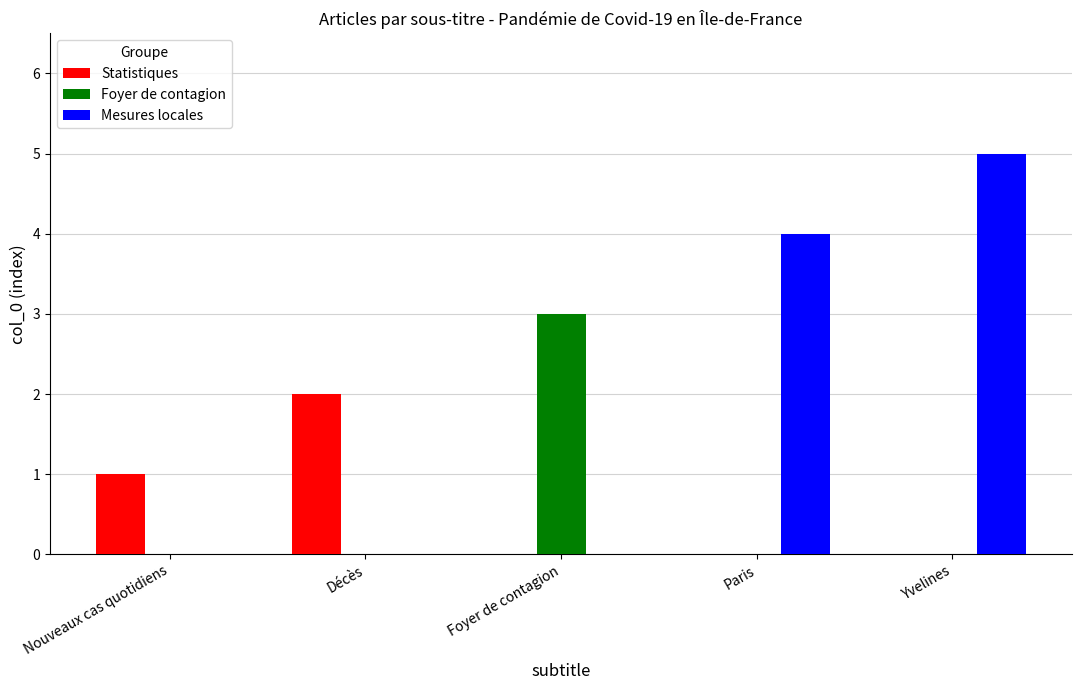

Between Nouveaux cas quotidiens and Décès, which series saw the biggest shift?

Statistiques